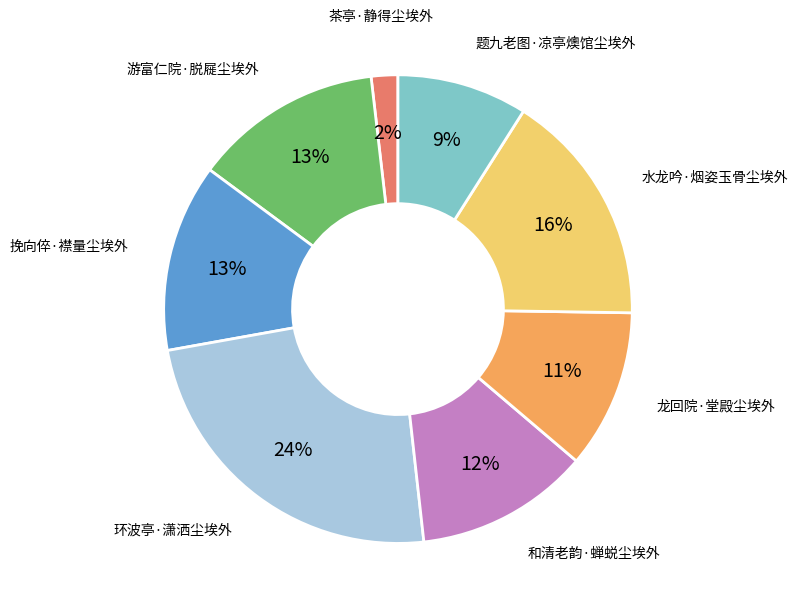

How many slices are in this pie chart?

8